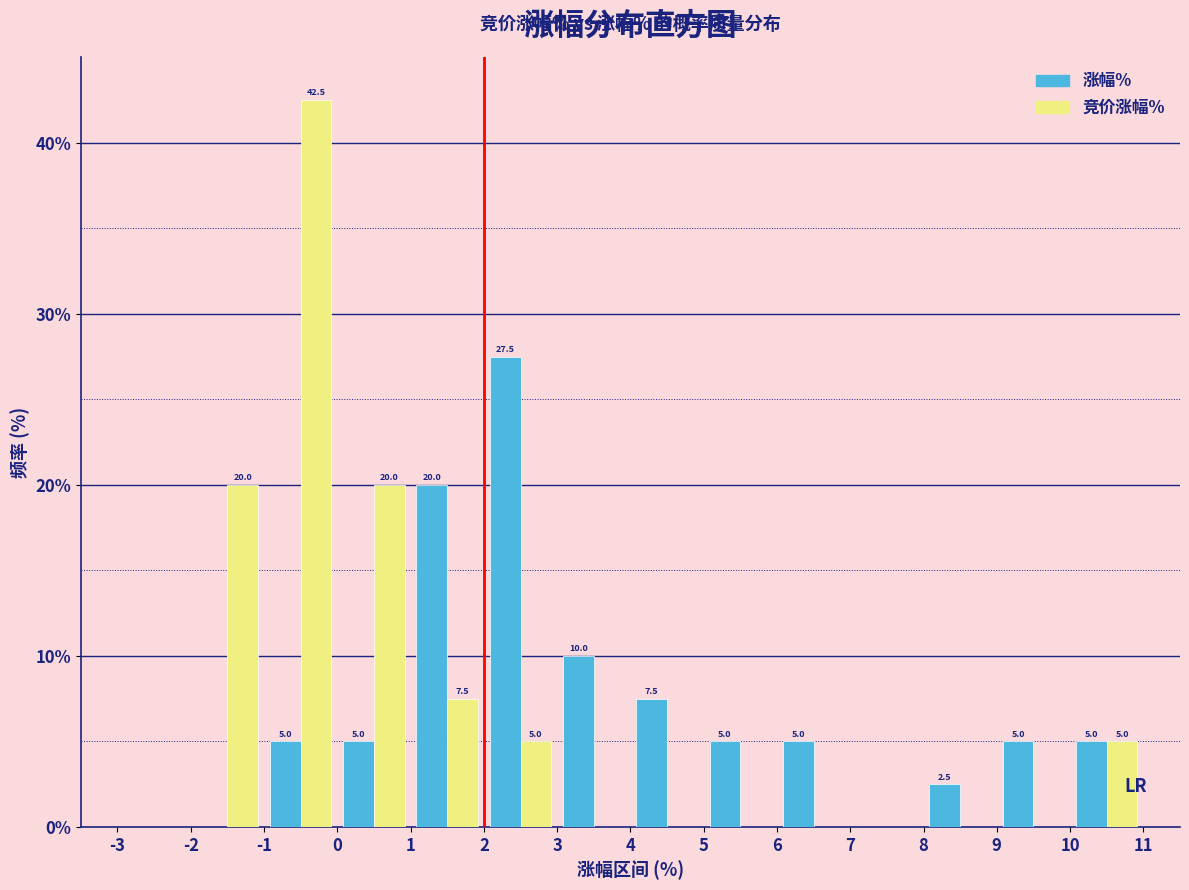

In the 涨幅% series, which range on the x-axis has the tallest bar?

2 to 3